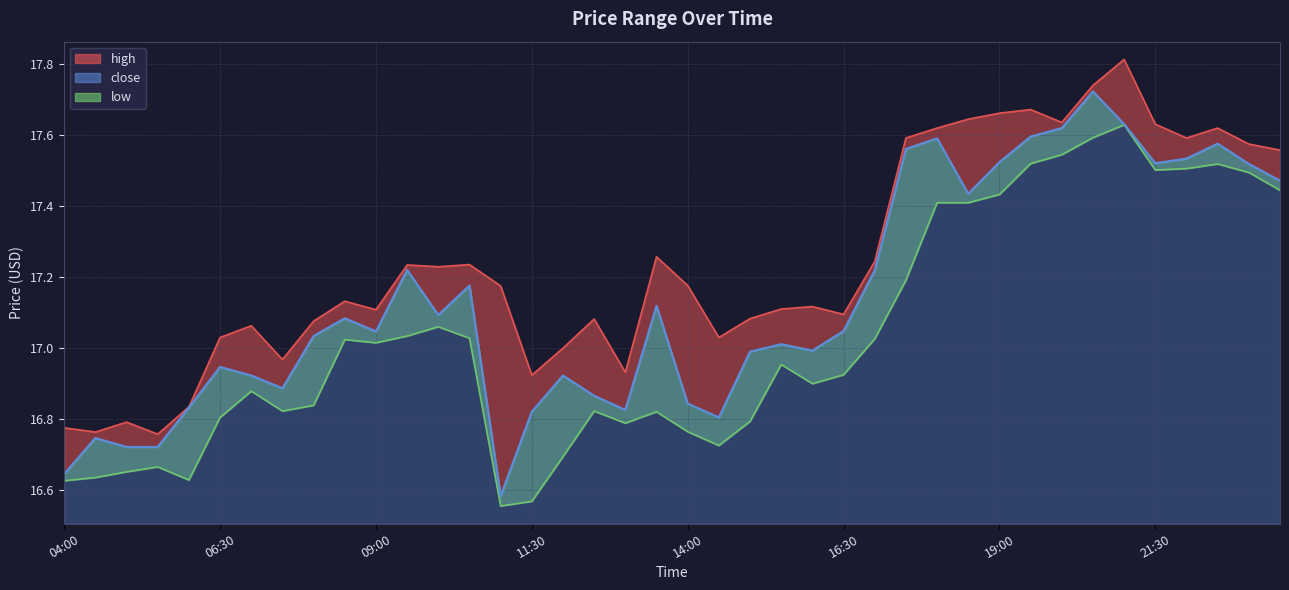

Between 2025-10-13 15:00 and 2025-10-13 17:00, which series saw the biggest shift?

low